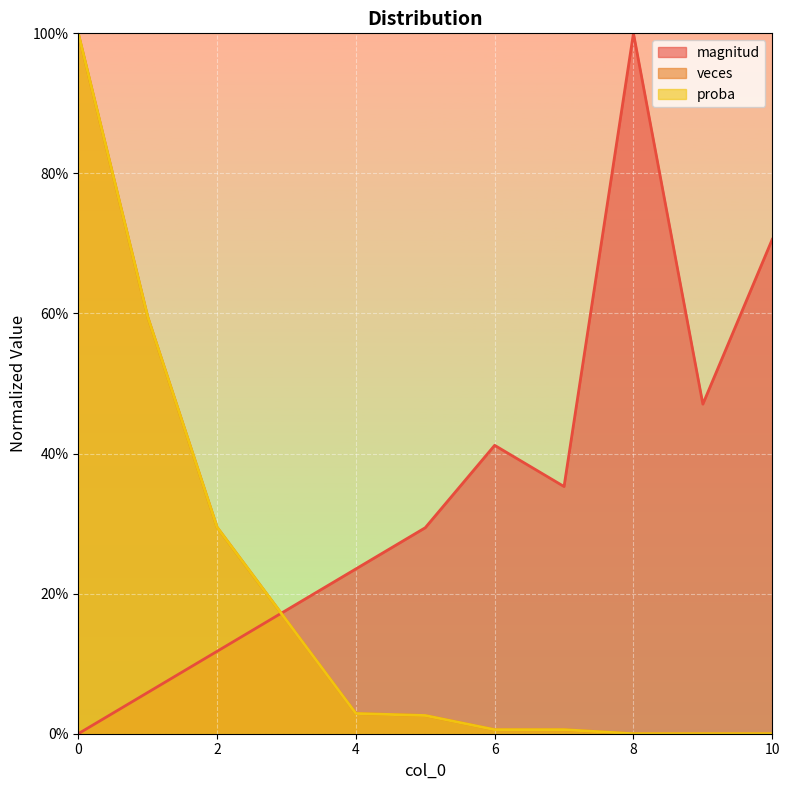

What is the difference between the proba values at 0 and 4?

1.0